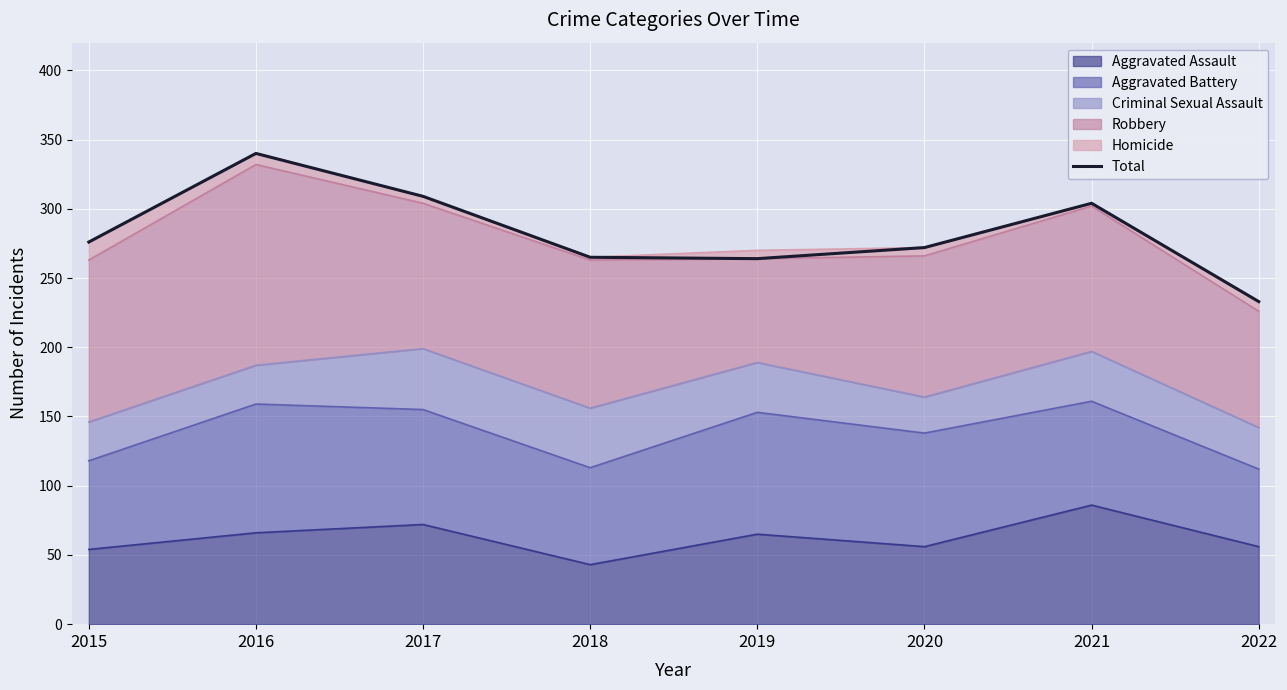

Where is the first local maximum?

2016